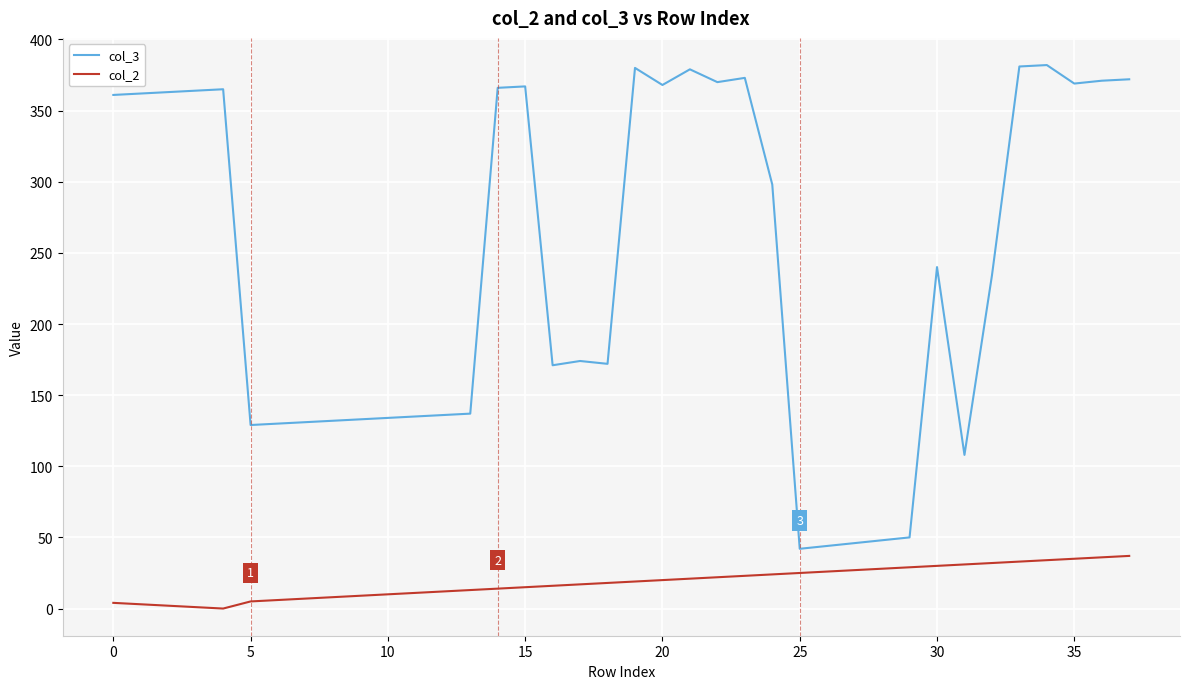

Rank the series by their average value, from lowest to highest.

col_2, col_3